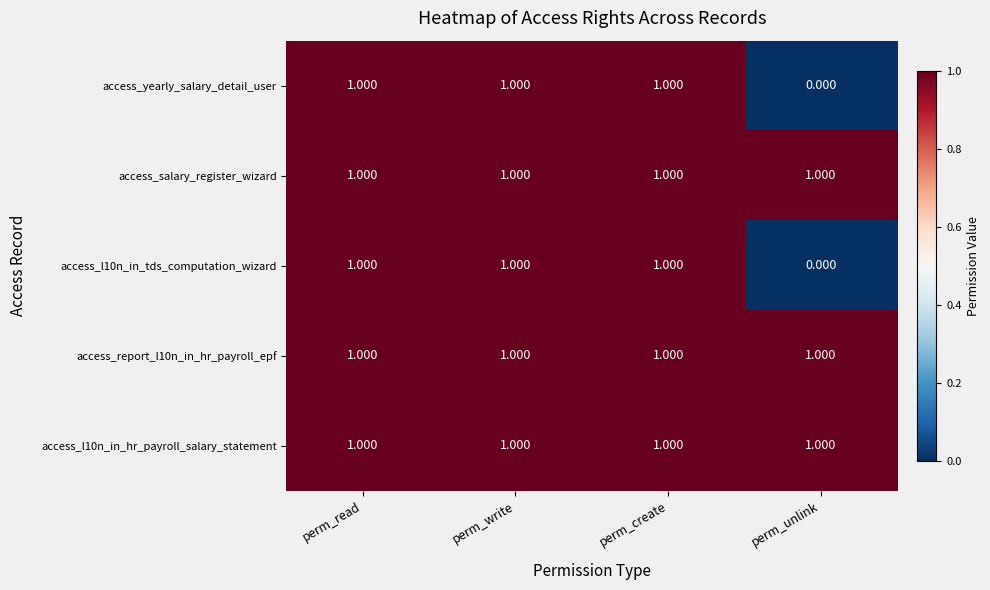

What is the difference between the highest and lowest values at perm_unlink?

1